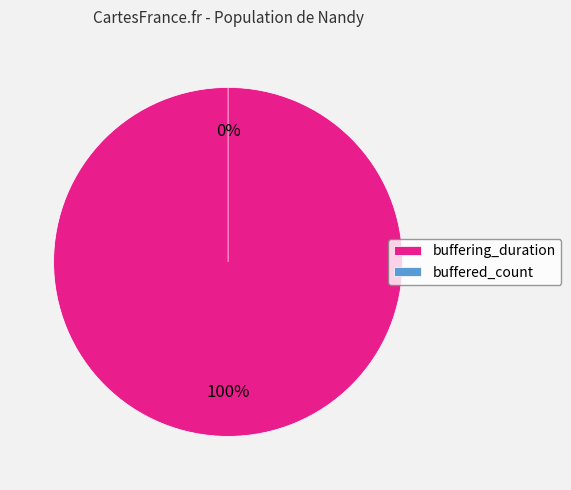

Between buffering_duration and buffered_count, which is larger?

buffering_duration